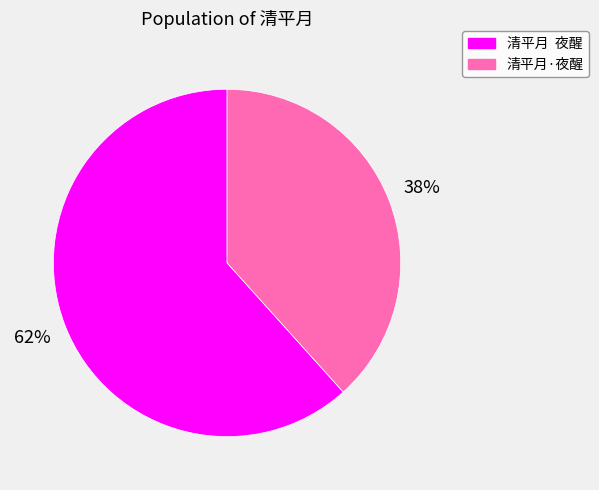

The 清平月 夜醒 slice represents 75% of the pie. True or false?

False